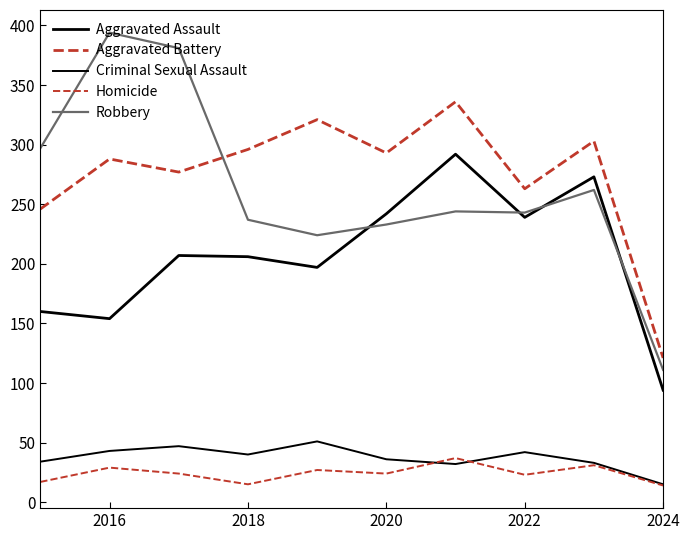

Is this an area chart (filled region under the line)?

No